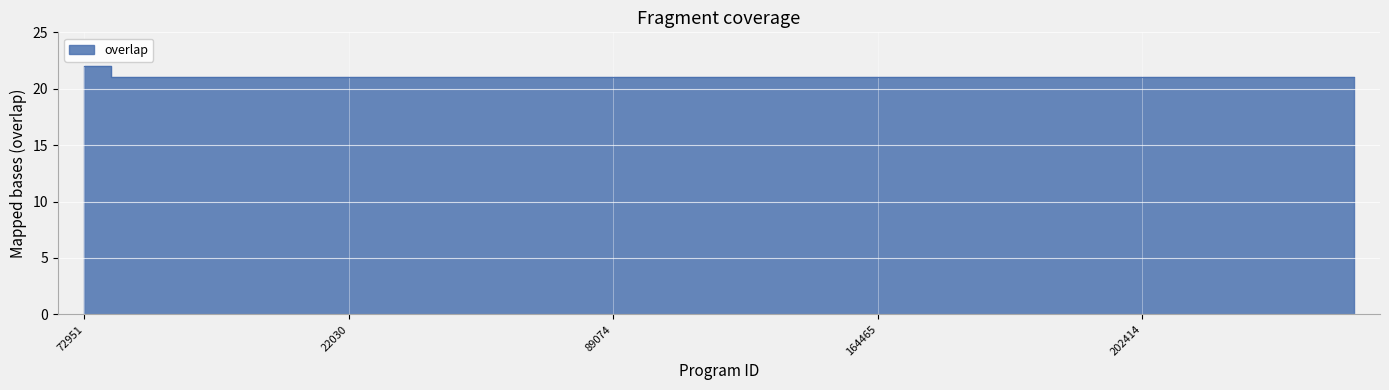

Reading left to right, list all the values displayed in this chart.

22	21	21	21	21	21	21	21	21	21	21	21	21	21	21	21	21	21	21	21	21	21	21	21	21